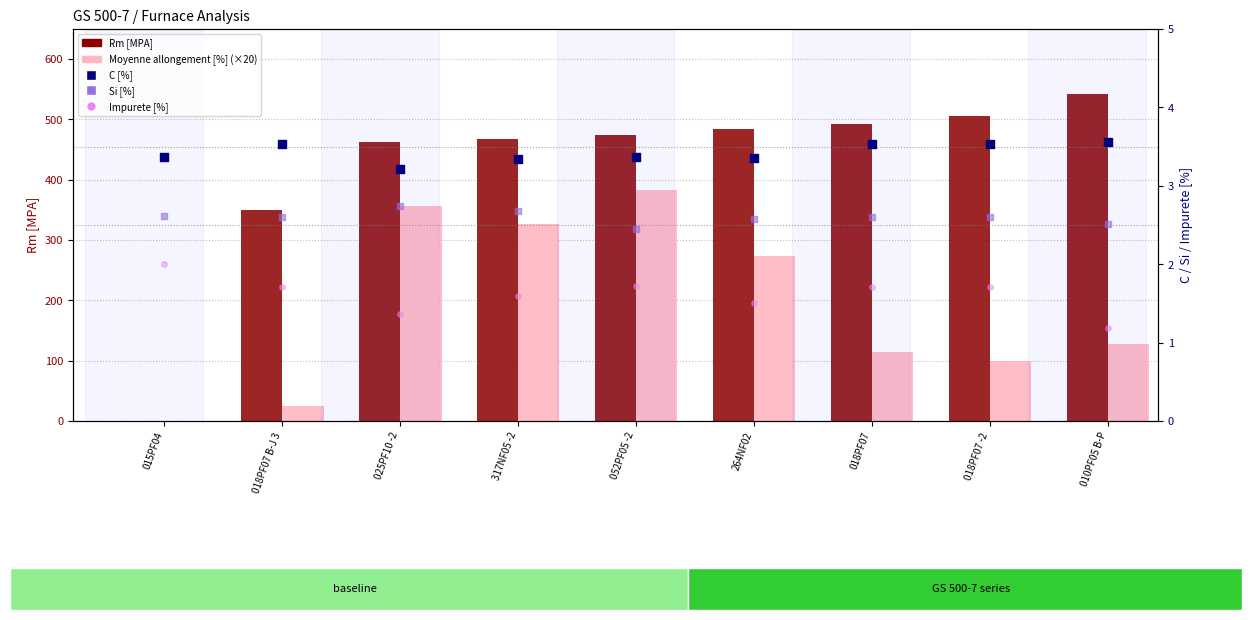

At which category is the sum across all series the highest?

052PF05 -2